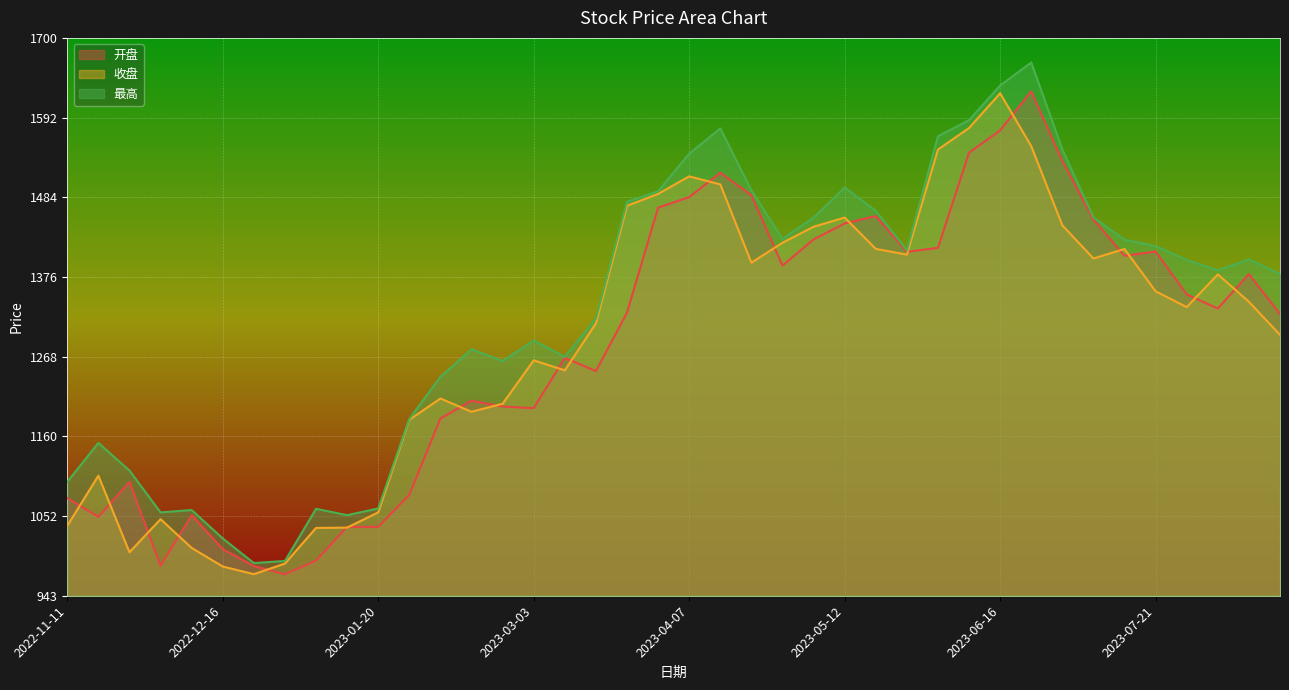

What is the label of the 25th point from the right?

2023-03-03